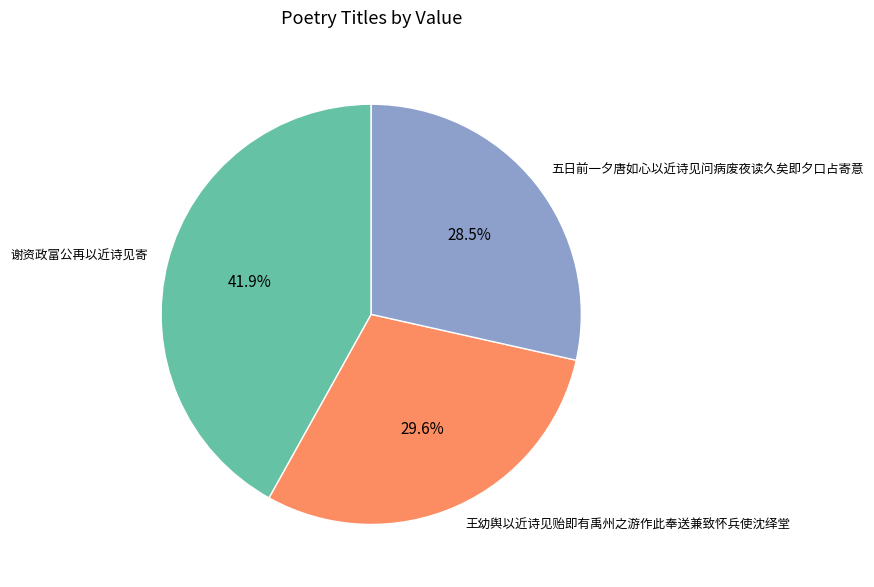

Does any single category account for the majority?

No